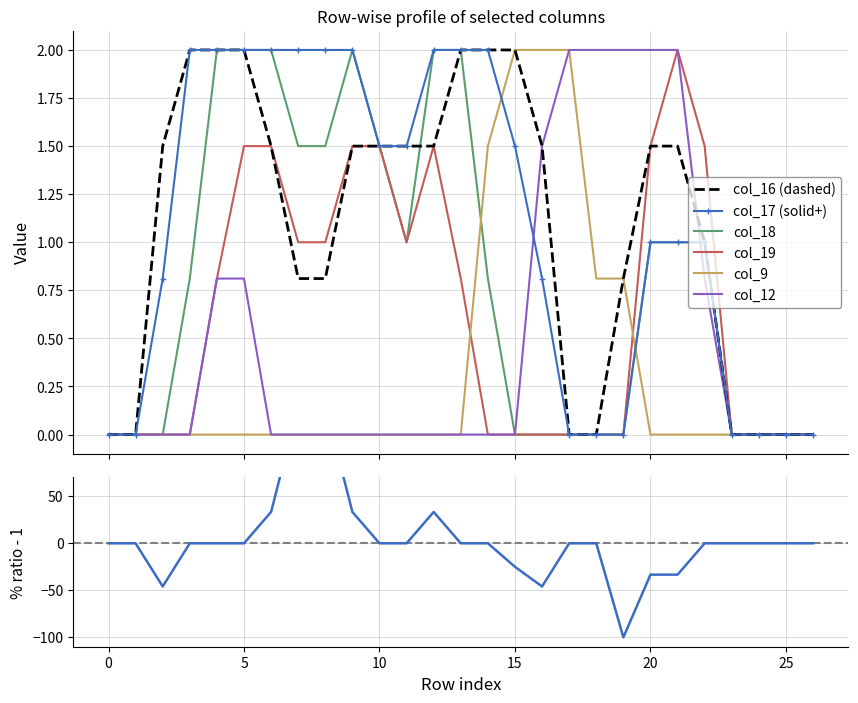

List the labels in order of col_12 value, largest first.

17, 18, 19, 20, 21, 16, 4, 5, 22, 0, 1, 2, 3, 6, 7, 8, 9, 10, 11, 12, 13, 14, 15, 23, 24, 25, 26